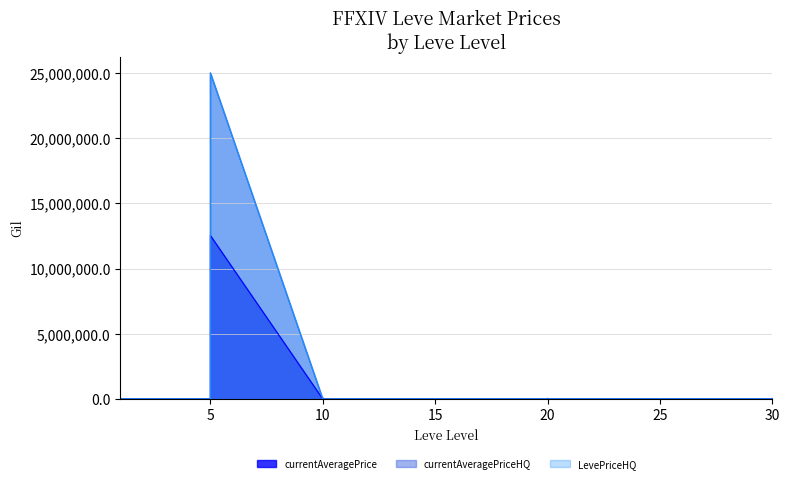

Between 5 and 20, which series saw the biggest shift?

currentAveragePrice